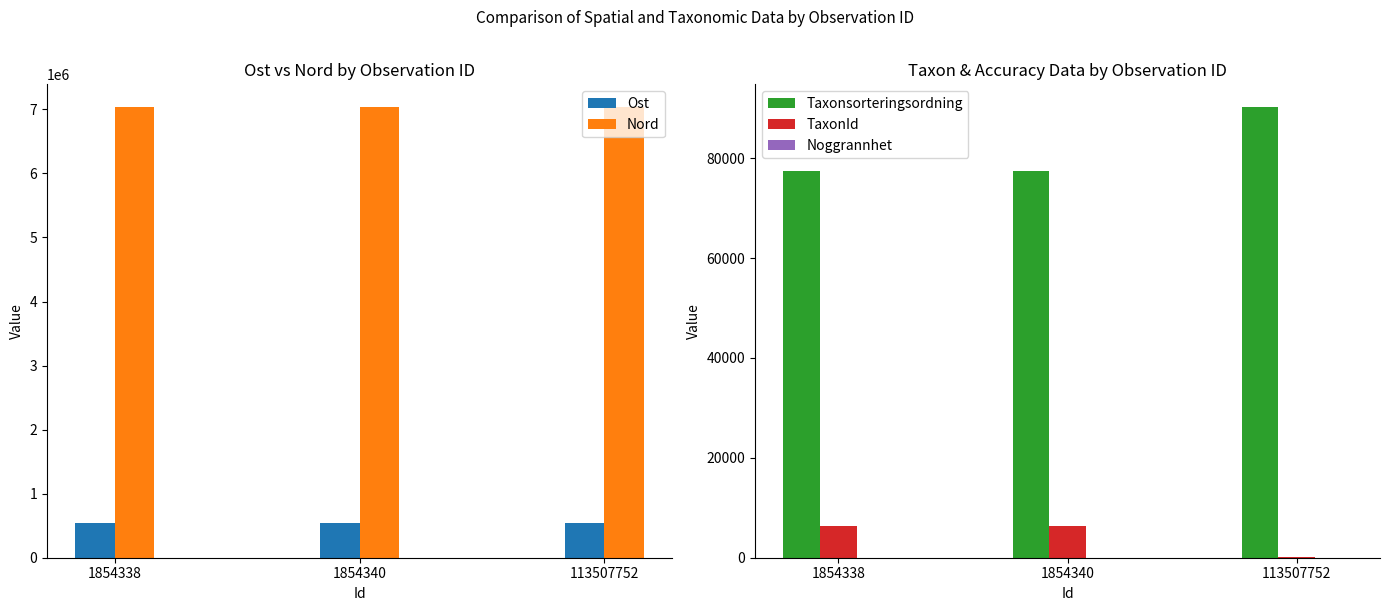

How many bars are there in total?

15